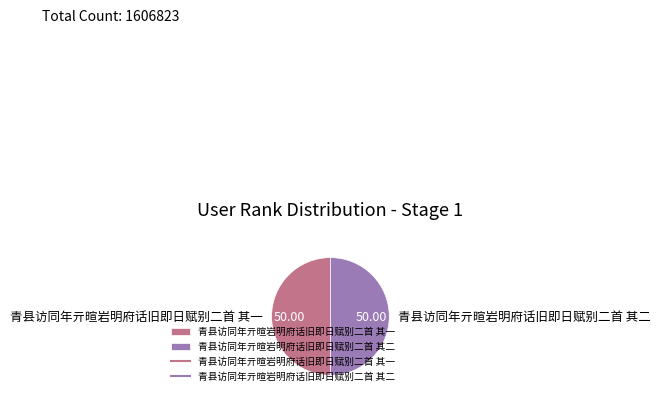

How many slices are in this pie chart?

2